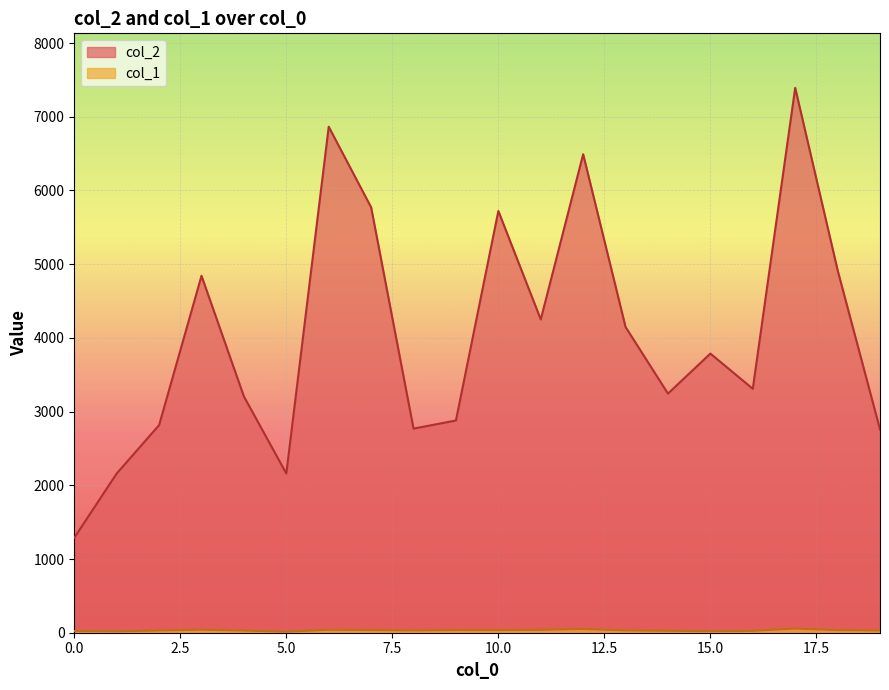

True or false: col_2 and col_1 intersect in this chart.

False